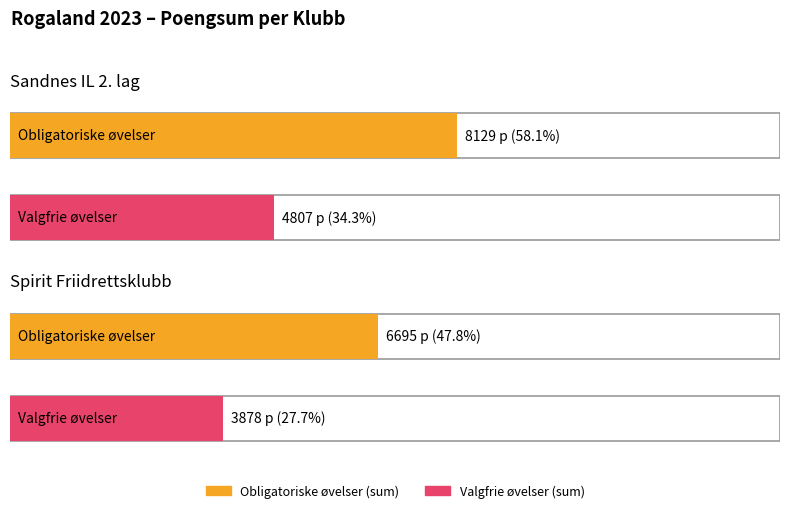

How many groups of bars are there?

2